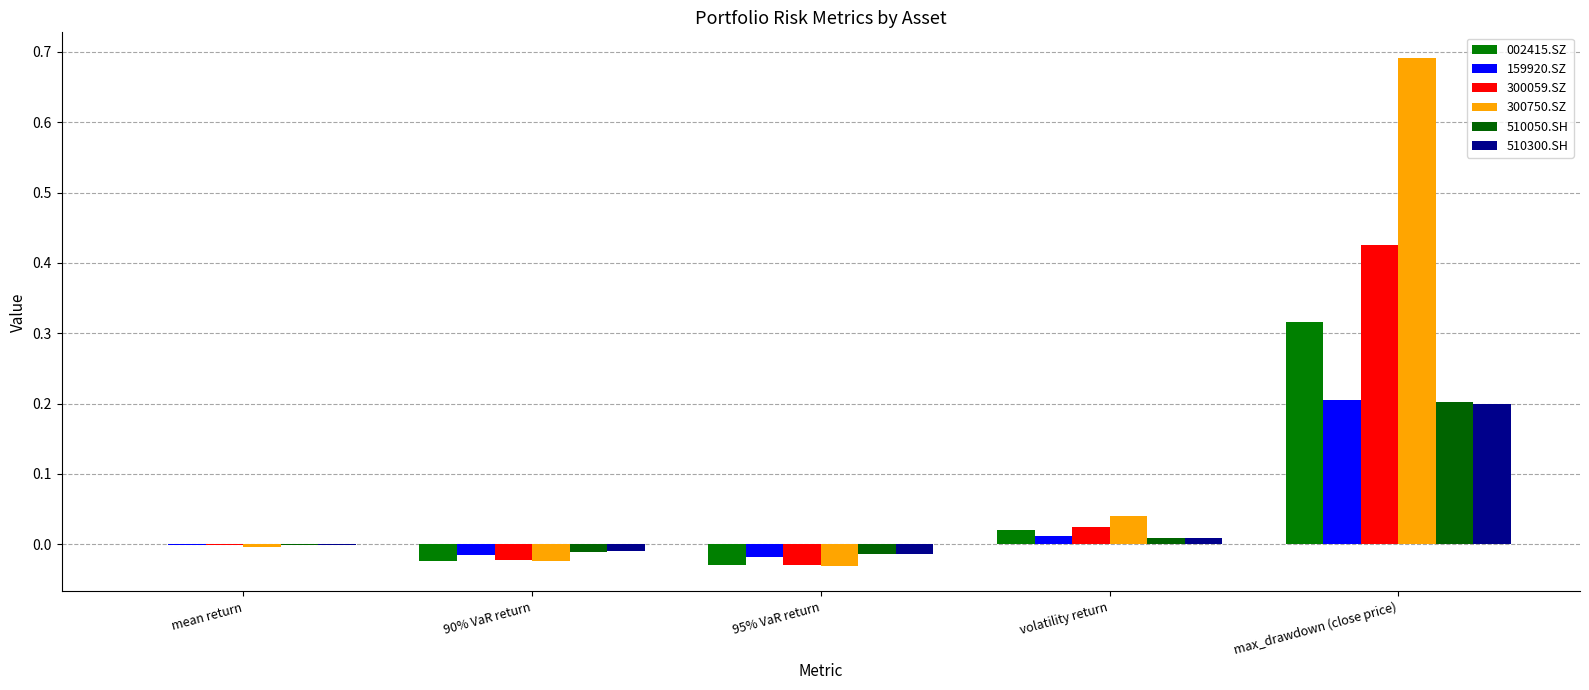

At how many categories does at least one series exceed 0?

3